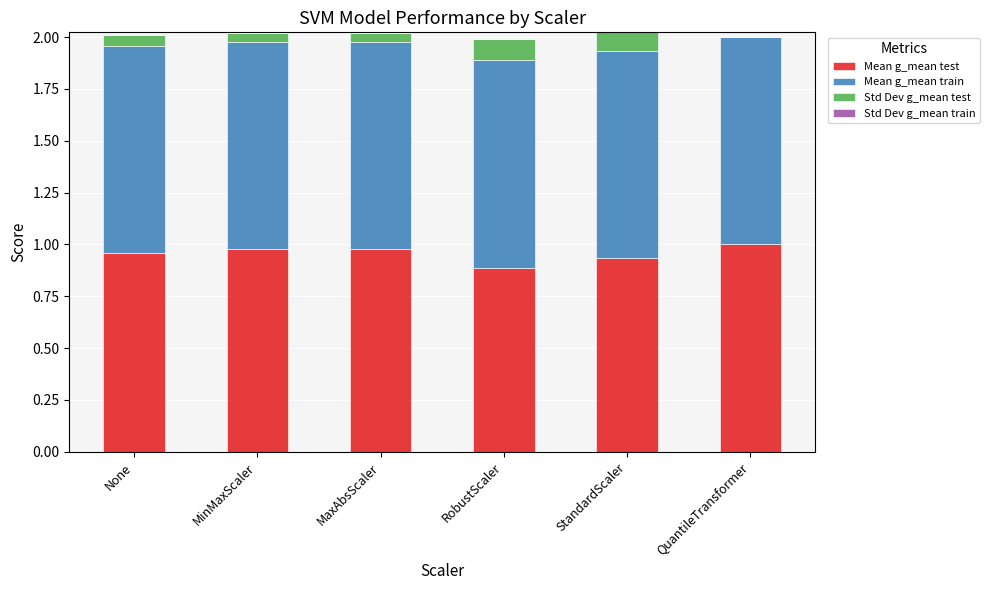

What is the total value across all series at QuantileTransformer?

2.0